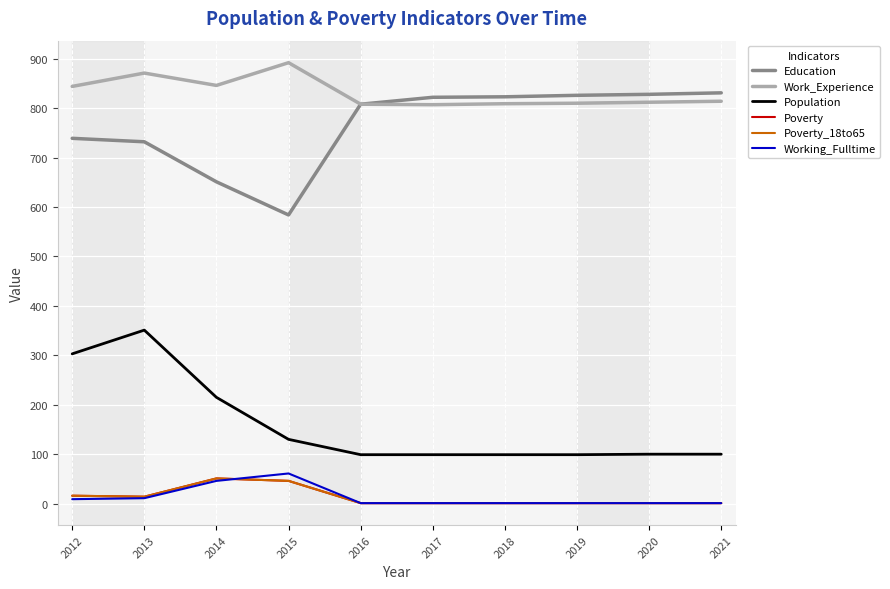

Which category has the highest value across all series?

2015